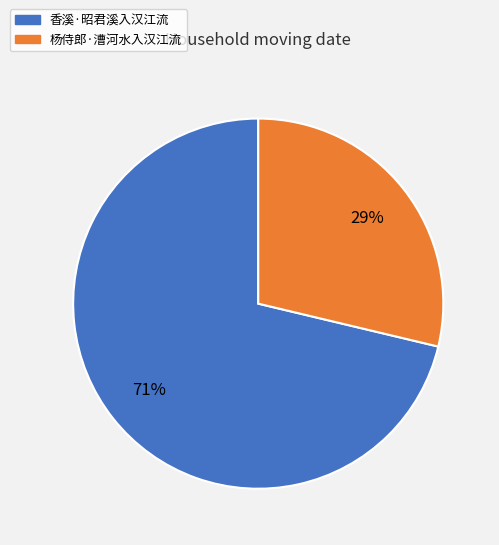

What percentage is the 杨侍郎·漕河水入汉江流 slice, to the nearest percent?

29%